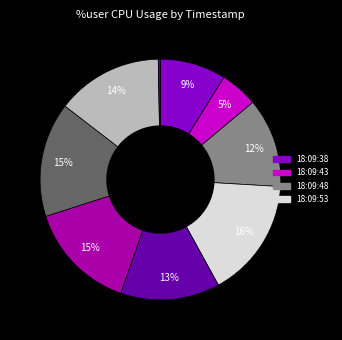

Count the number of slices in the pie.

9